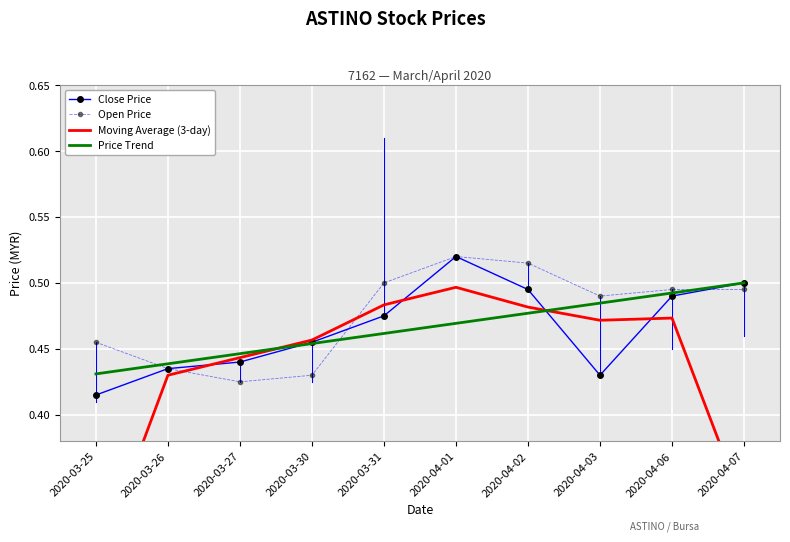

How many distinct data groups are displayed?

4